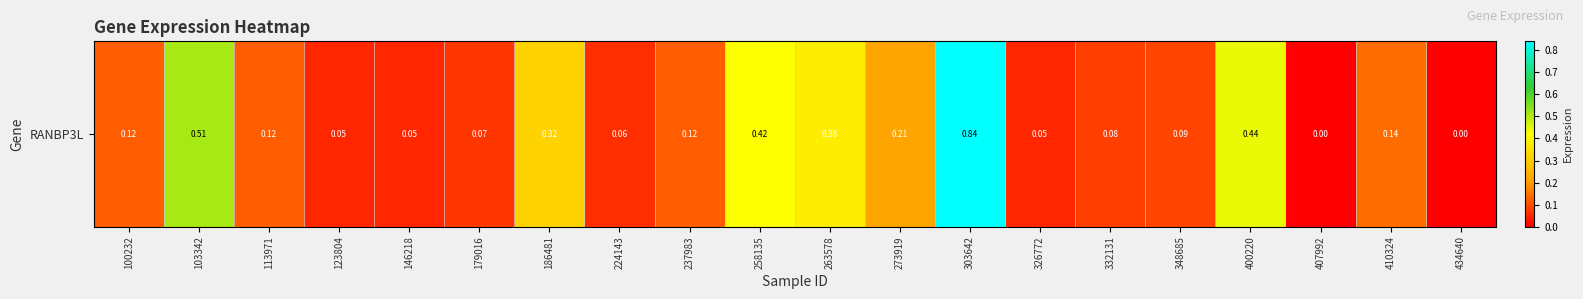

The value at 113971 is 0.1. True or false?

False